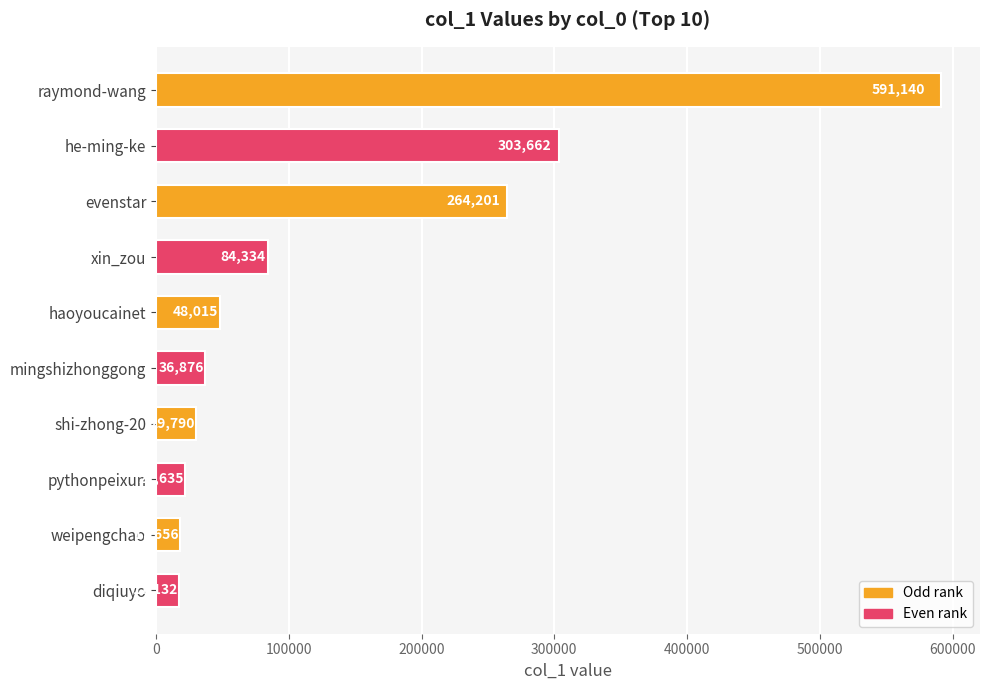

Rank the categories by value from highest to lowest.

raymond-wang, he-ming-ke, evenstar, xin_zou, haoyoucainet, mingshizhonggong, shi-zhong-20, pythonpeixun, weipengchao, diqiuyo